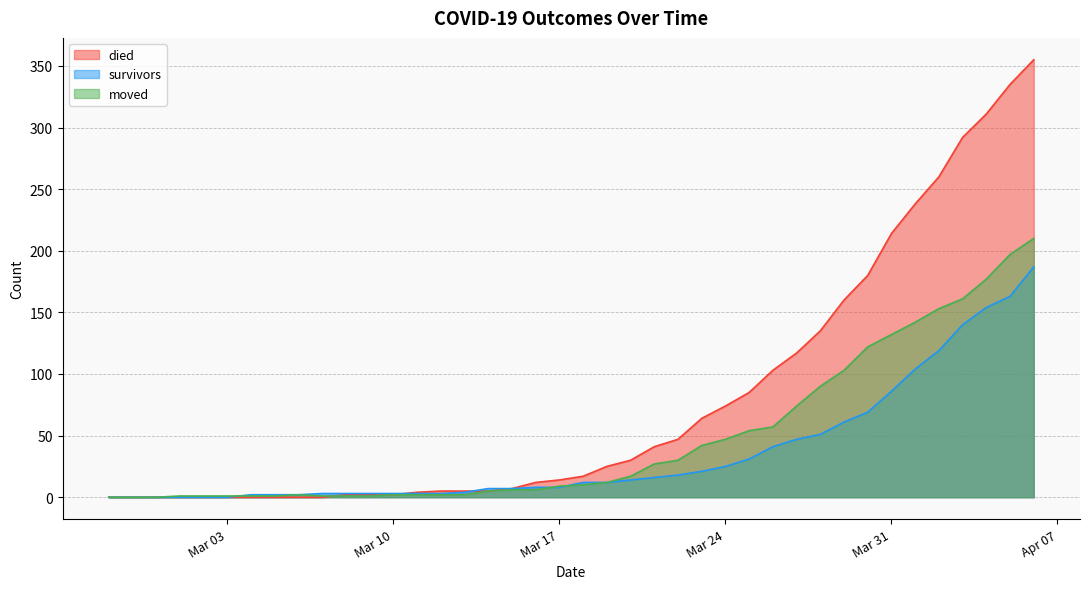

What position from the right is 2020-02-27?

40